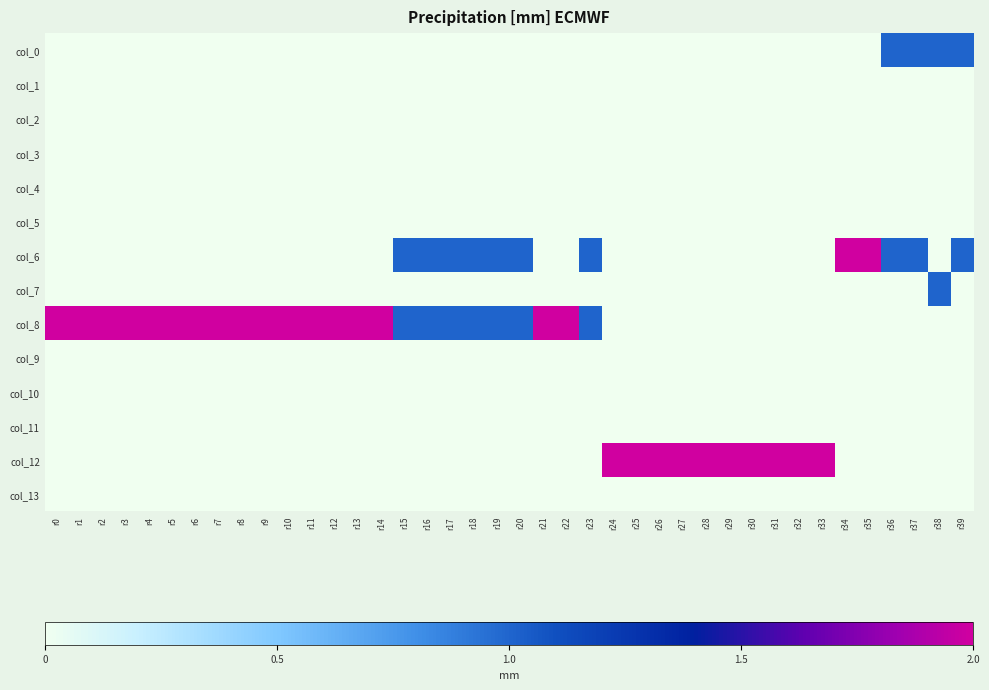

Reading left to right, transcribe all the data shown in this chart.

col_0: r0=0	r1=0	r2=0	r3=0	r4=0	r5=0	r6=0	r7=0	r8=0	r9=0	r10=0	r11=0	r12=0	r13=0	r14=0	r15=0	r16=0	r17=0	r18=0	r19=0	r20=0	r21=0	r22=0	r23=0	r24=0	r25=0	r26=0	r27=0	r28=0	r29=0	r30=0	r31=0	r32=0	r33=0	r34=0	r35=0	r36=1	r37=1	r38=1	r39=1
col_1: r0=0	r1=0	r2=0	r3=0	r4=0	r5=0	r6=0	r7=0	r8=0	r9=0	r10=0	r11=0	r12=0	r13=0	r14=0	r15=0	r16=0	r17=0	r18=0	r19=0	r20=0	r21=0	r22=0	r23=0	r24=0	r25=0	r26=0	r27=0	r28=0	r29=0	r30=0	r31=0	r32=0	r33=0	r34=0	r35=0	r36=0	r37=0	r38=0	r39=0
col_2: r0=0	r1=0	r2=0	r3=0	r4=0	r5=0	r6=0	r7=0	r8=0	r9=0	r10=0	r11=0	r12=0	r13=0	r14=0	r15=0	r16=0	r17=0	r18=0	r19=0	r20=0	r21=0	r22=0	r23=0	r24=0	r25=0	r26=0	r27=0	r28=0	r29=0	r30=0	r31=0	r32=0	r33=0	r34=0	r35=0	r36=0	r37=0	r38=0	r39=0
col_3: r0=0	r1=0	r2=0	r3=0	r4=0	r5=0	r6=0	r7=0	r8=0	r9=0	r10=0	r11=0	r12=0	r13=0	r14=0	r15=0	r16=0	r17=0	r18=0	r19=0	r20=0	r21=0	r22=0	r23=0	r24=0	r25=0	r26=0	r27=0	r28=0	r29=0	r30=0	r31=0	r32=0	r33=0	r34=0	r35=0	r36=0	r37=0	r38=0	r39=0
col_4: r0=0	r1=0	r2=0	r3=0	r4=0	r5=0	r6=0	r7=0	r8=0	r9=0	r10=0	r11=0	r12=0	r13=0	r14=0	r15=0	r16=0	r17=0	r18=0	r19=0	r20=0	r21=0	r22=0	r23=0	r24=0	r25=0	r26=0	r27=0	r28=0	r29=0	r30=0	r31=0	r32=0	r33=0	r34=0	r35=0	r36=0	r37=0	r38=0	r39=0
col_5: r0=0	r1=0	r2=0	r3=0	r4=0	r5=0	r6=0	r7=0	r8=0	r9=0	r10=0	r11=0	r12=0	r13=0	r14=0	r15=0	r16=0	r17=0	r18=0	r19=0	r20=0	r21=0	r22=0	r23=0	r24=0	r25=0	r26=0	r27=0	r28=0	r29=0	r30=0	r31=0	r32=0	r33=0	r34=0	r35=0	r36=0	r37=0	r38=0	r39=0
col_6: r0=0	r1=0	r2=0	r3=0	r4=0	r5=0	r6=0	r7=0	r8=0	r9=0	r10=0	r11=0	r12=0	r13=0	r14=0	r15=1	r16=1	r17=1	r18=1	r19=1	r20=1	r21=0	r22=0	r23=1	r24=0	r25=0	r26=0	r27=0	r28=0	r29=0	r30=0	r31=0	r32=0	r33=0	r34=2	r35=2	r36=1	r37=1	r38=0	r39=1
col_7: r0=0	r1=0	r2=0	r3=0	r4=0	r5=0	r6=0	r7=0	r8=0	r9=0	r10=0	r11=0	r12=0	r13=0	r14=0	r15=0	r16=0	r17=0	r18=0	r19=0	r20=0	r21=0	r22=0	r23=0	r24=0	r25=0	r26=0	r27=0	r28=0	r29=0	r30=0	r31=0	r32=0	r33=0	r34=0	r35=0	r36=0	r37=0	r38=1	r39=0
col_8: r0=2	r1=2	r2=2	r3=2	r4=2	r5=2	r6=2	r7=2	r8=2	r9=2	r10=2	r11=2	r12=2	r13=2	r14=2	r15=1	r16=1	r17=1	r18=1	r19=1	r20=1	r21=2	r22=2	r23=1	r24=0	r25=0	r26=0	r27=0	r28=0	r29=0	r30=0	r31=0	r32=0	r33=0	r34=0	r35=0	r36=0	r37=0	r38=0	r39=0
col_9: r0=0	r1=0	r2=0	r3=0	r4=0	r5=0	r6=0	r7=0	r8=0	r9=0	r10=0	r11=0	r12=0	r13=0	r14=0	r15=0	r16=0	r17=0	r18=0	r19=0	r20=0	r21=0	r22=0	r23=0	r24=0	r25=0	r26=0	r27=0	r28=0	r29=0	r30=0	r31=0	r32=0	r33=0	r34=0	r35=0	r36=0	r37=0	r38=0	r39=0
col_10: r0=0	r1=0	r2=0	r3=0	r4=0	r5=0	r6=0	r7=0	r8=0	r9=0	r10=0	r11=0	r12=0	r13=0	r14=0	r15=0	r16=0	r17=0	r18=0	r19=0	r20=0	r21=0	r22=0	r23=0	r24=0	r25=0	r26=0	r27=0	r28=0	r29=0	r30=0	r31=0	r32=0	r33=0	r34=0	r35=0	r36=0	r37=0	r38=0	r39=0
col_11: r0=0	r1=0	r2=0	r3=0	r4=0	r5=0	r6=0	r7=0	r8=0	r9=0	r10=0	r11=0	r12=0	r13=0	r14=0	r15=0	r16=0	r17=0	r18=0	r19=0	r20=0	r21=0	r22=0	r23=0	r24=0	r25=0	r26=0	r27=0	r28=0	r29=0	r30=0	r31=0	r32=0	r33=0	r34=0	r35=0	r36=0	r37=0	r38=0	r39=0
col_12: r0=0	r1=0	r2=0	r3=0	r4=0	r5=0	r6=0	r7=0	r8=0	r9=0	r10=0	r11=0	r12=0	r13=0	r14=0	r15=0	r16=0	r17=0	r18=0	r19=0	r20=0	r21=0	r22=0	r23=0	r24=2	r25=2	r26=2	r27=2	r28=2	r29=2	r30=2	r31=2	r32=2	r33=2	r34=0	r35=0	r36=0	r37=0	r38=0	r39=0
col_13: r0=0	r1=0	r2=0	r3=0	r4=0	r5=0	r6=0	r7=0	r8=0	r9=0	r10=0	r11=0	r12=0	r13=0	r14=0	r15=0	r16=0	r17=0	r18=0	r19=0	r20=0	r21=0	r22=0	r23=0	r24=0	r25=0	r26=0	r27=0	r28=0	r29=0	r30=0	r31=0	r32=0	r33=0	r34=0	r35=0	r36=0	r37=0	r38=0	r39=0